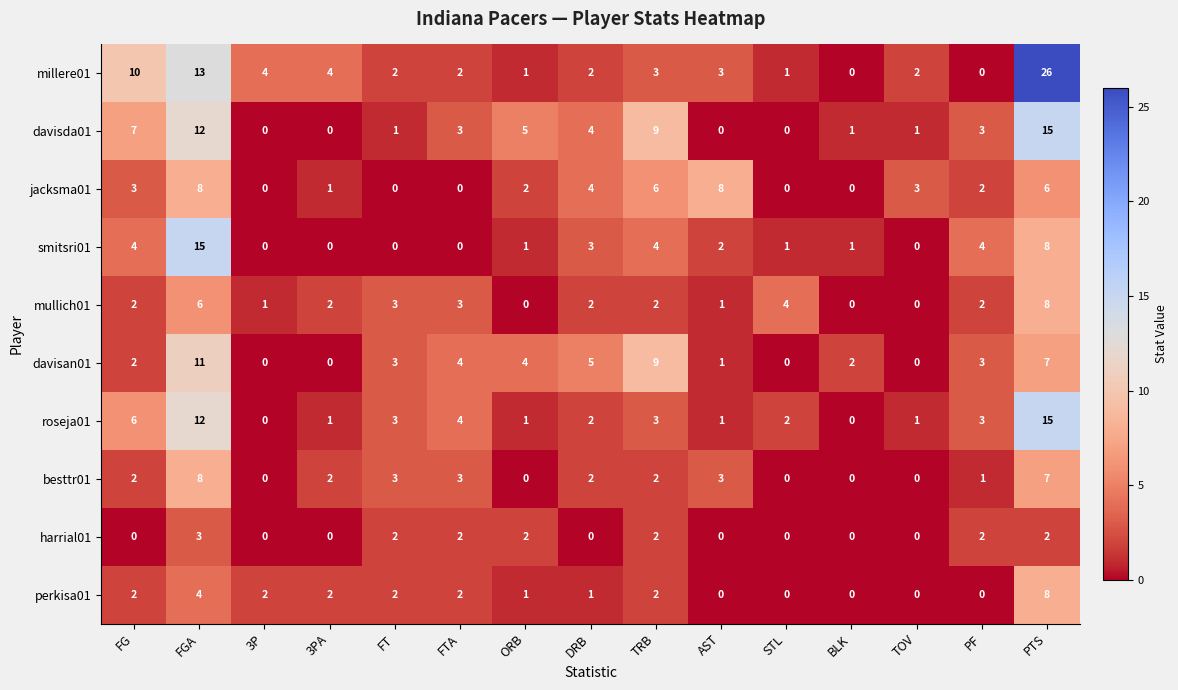

What is the difference between the maximum and minimum values in the roseja01 series?

15